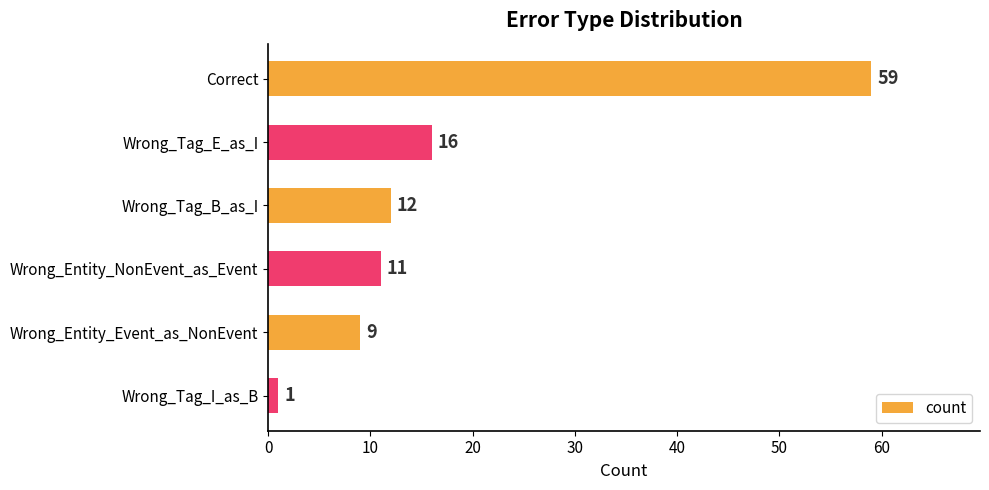

Reading top to bottom, extract all data points from this chart.

59	16	12	11	9	1